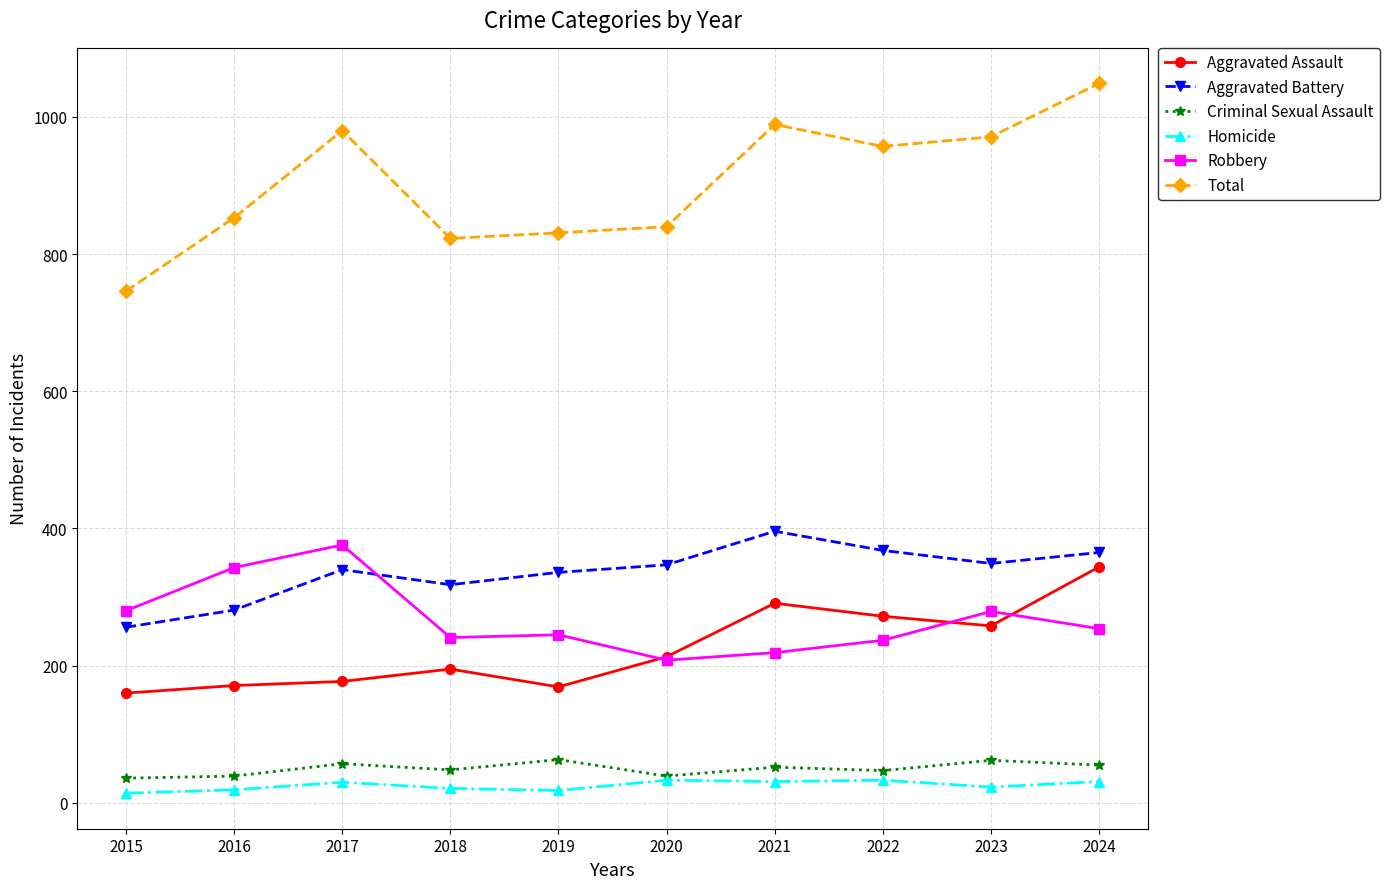

True or false: Homicide and Aggravated Assault cross at least once.

False